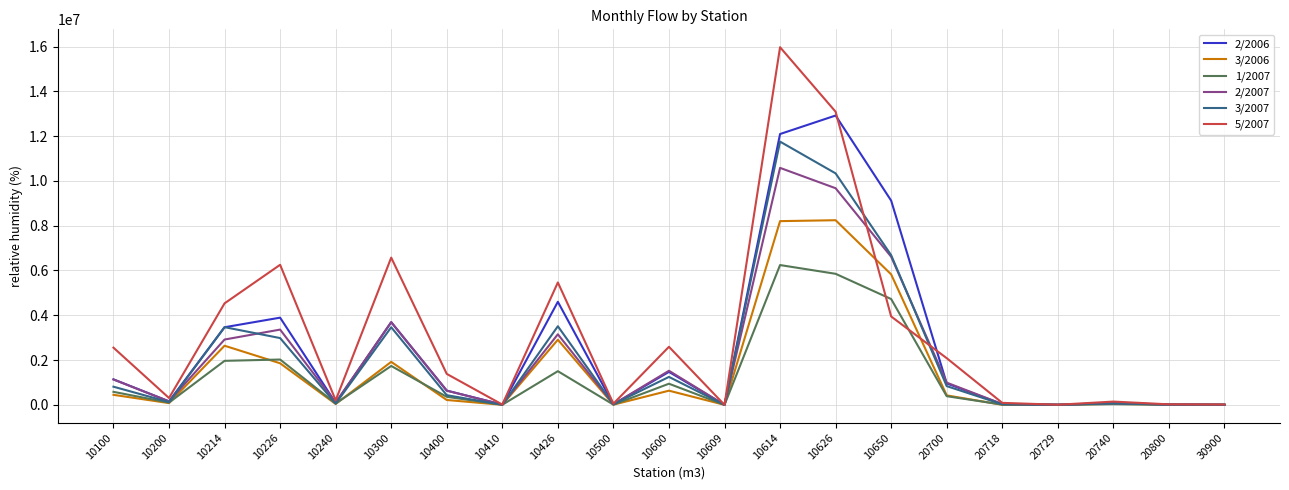

Rank the series at 10426 from lowest to highest value.

1/2007, 3/2006, 2/2007, 3/2007, 2/2006, 5/2007